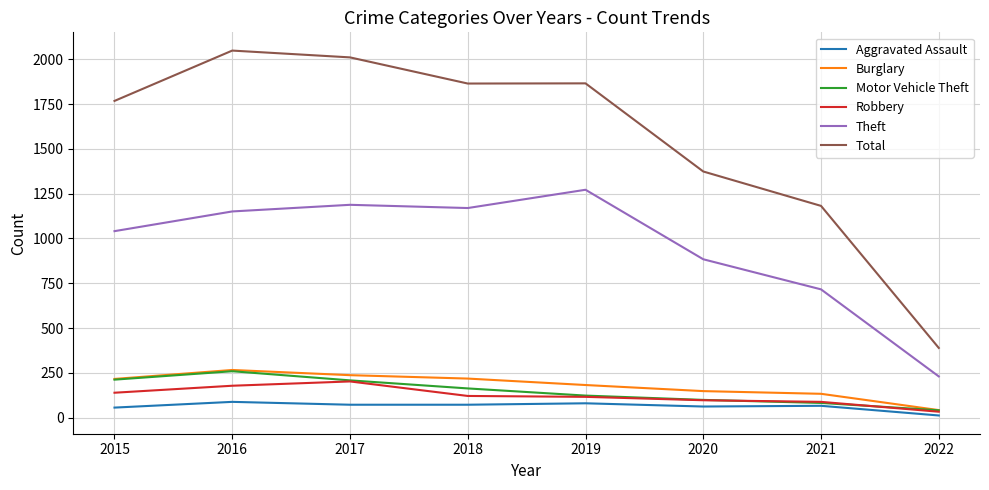

At which label does Robbery reach its minimum?

2022